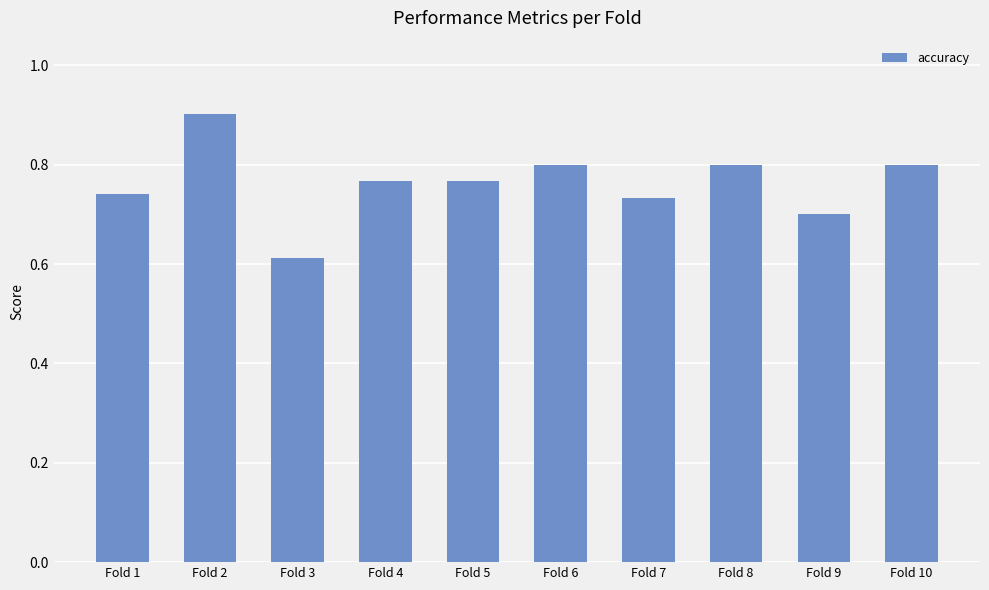

What is the change in value from Fold 3 to Fold 8?

+0.2